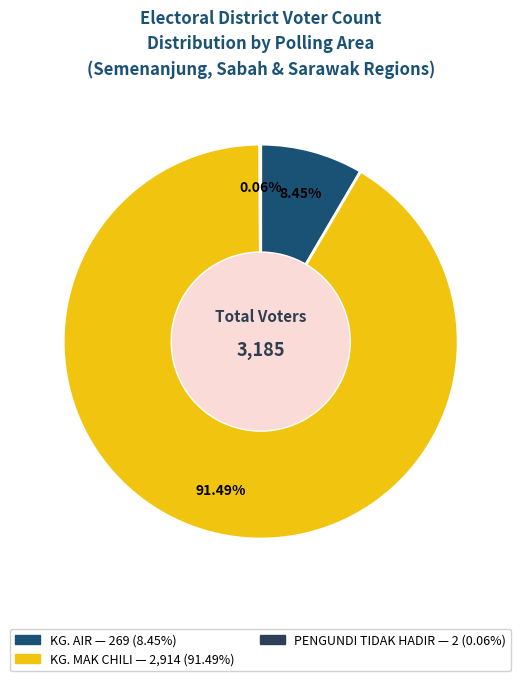

What is the largest slice in the pie chart?

KG. MAK CHILI